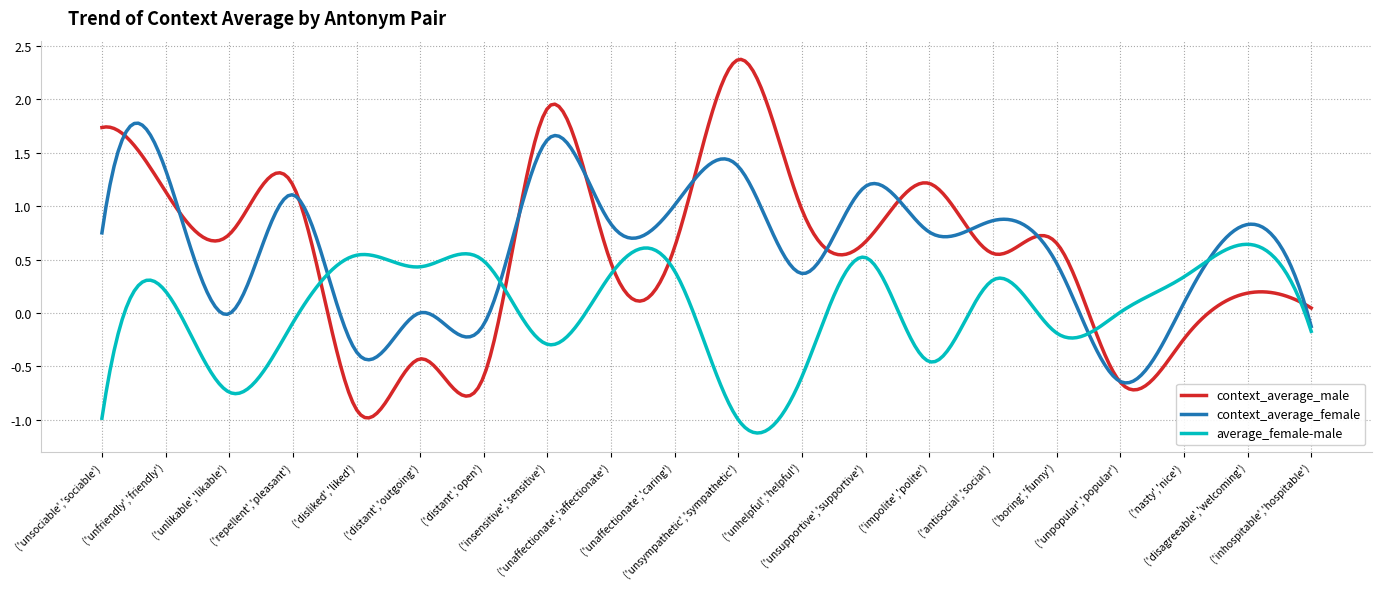

What is the sum of all context_average_female values?

182.1